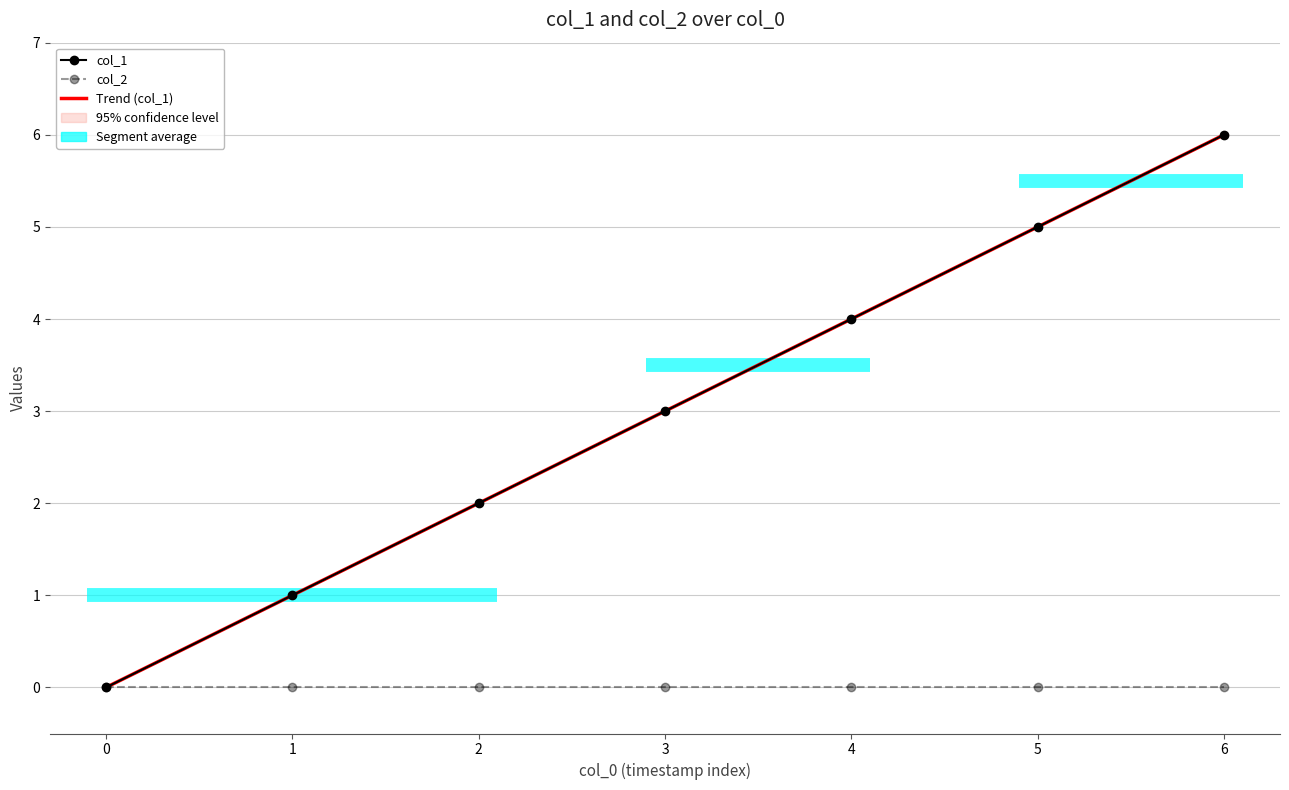

How many data points in Trend (col_1) are above 3?

4